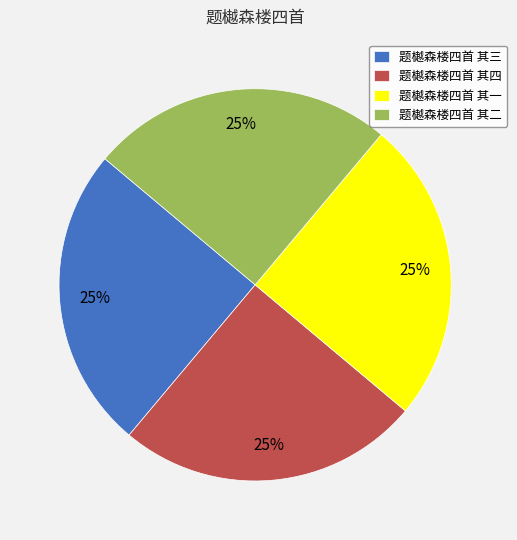

To the nearest percent, what is the average slice percentage?

25%